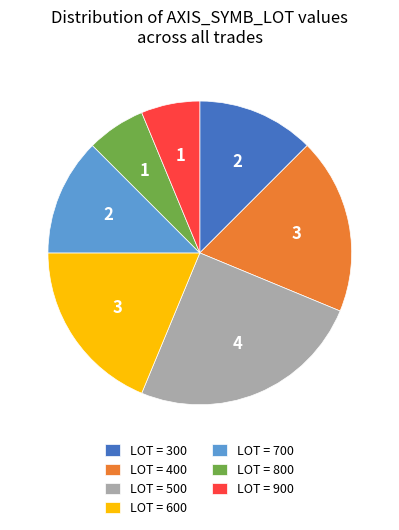

Do LOT = 400 and LOT = 500 together represent more than half of the pie?

No